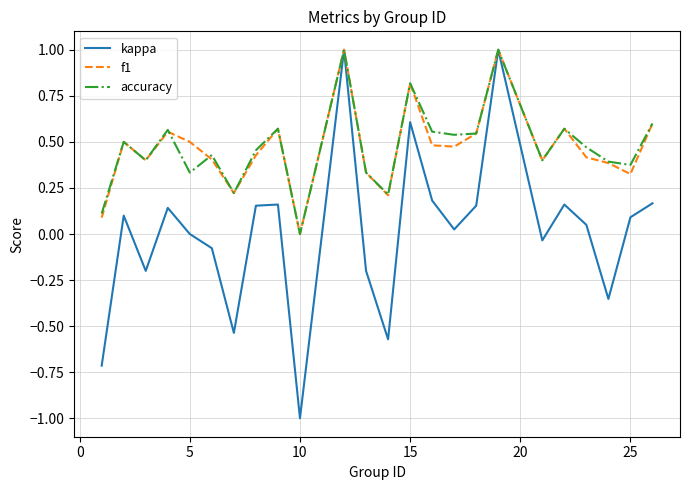

Which series has the largest range (max minus min)?

kappa